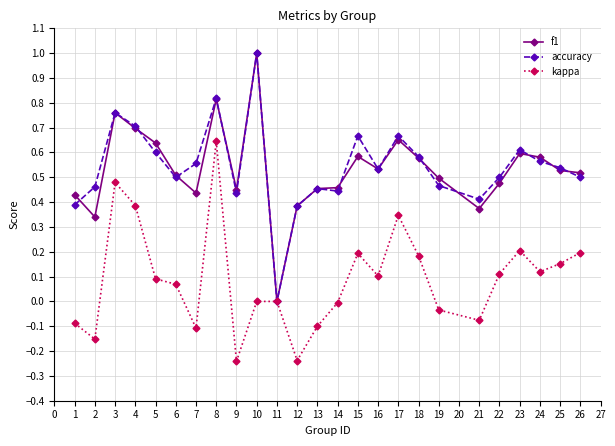

Count the accuracy values in the range 0 to 1.

25